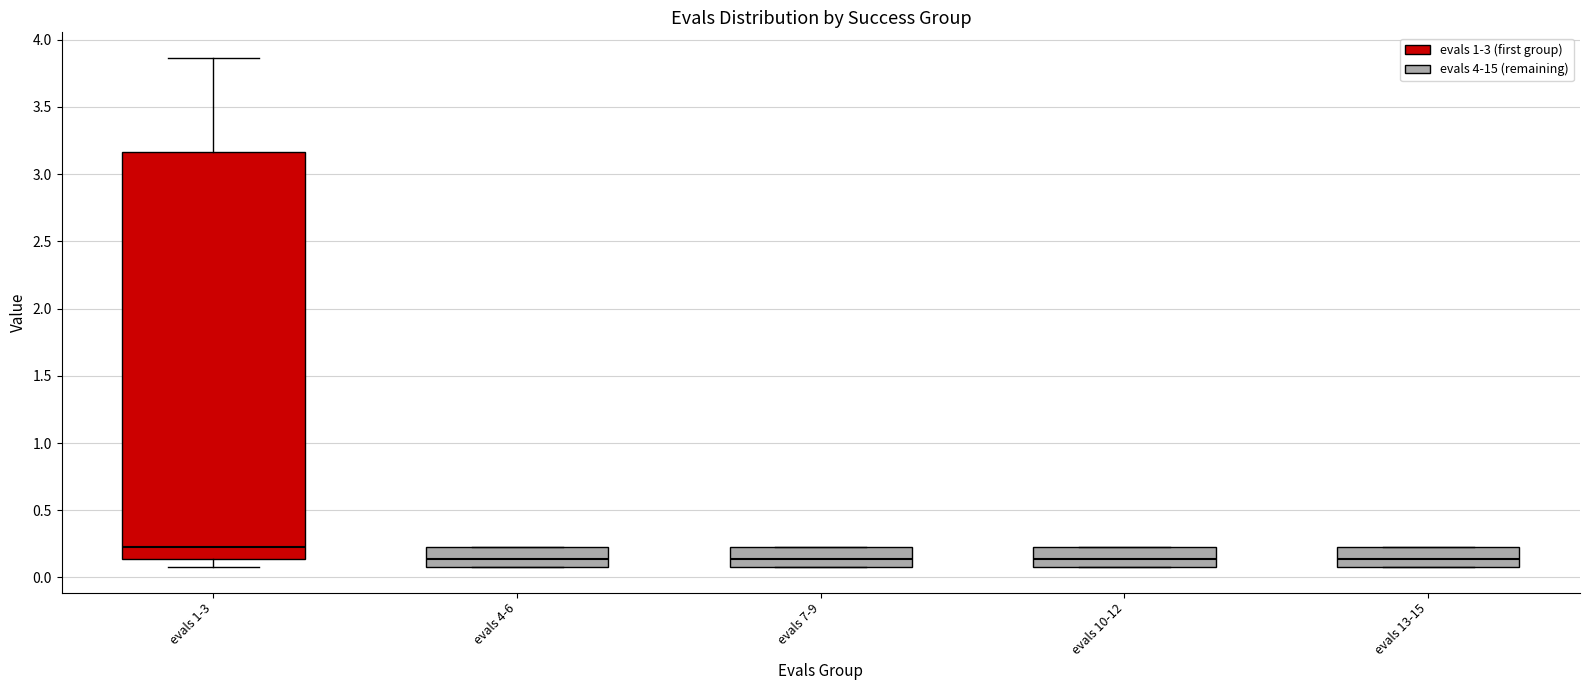

Which box is the tallest, from its lower edge to its upper edge?

evals 1-3